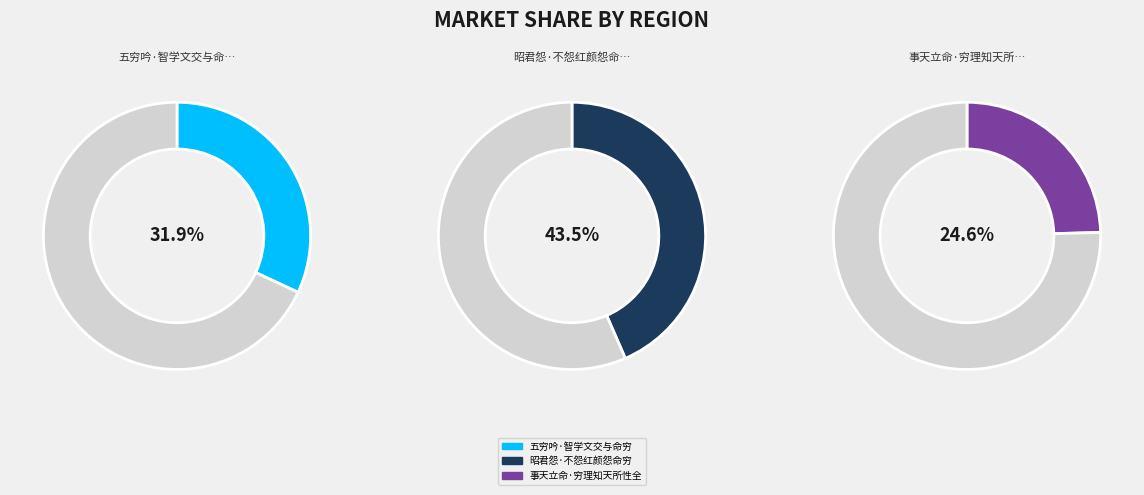

Does 五穷吟·智学文交与命穷 represent more than half of the total?

No